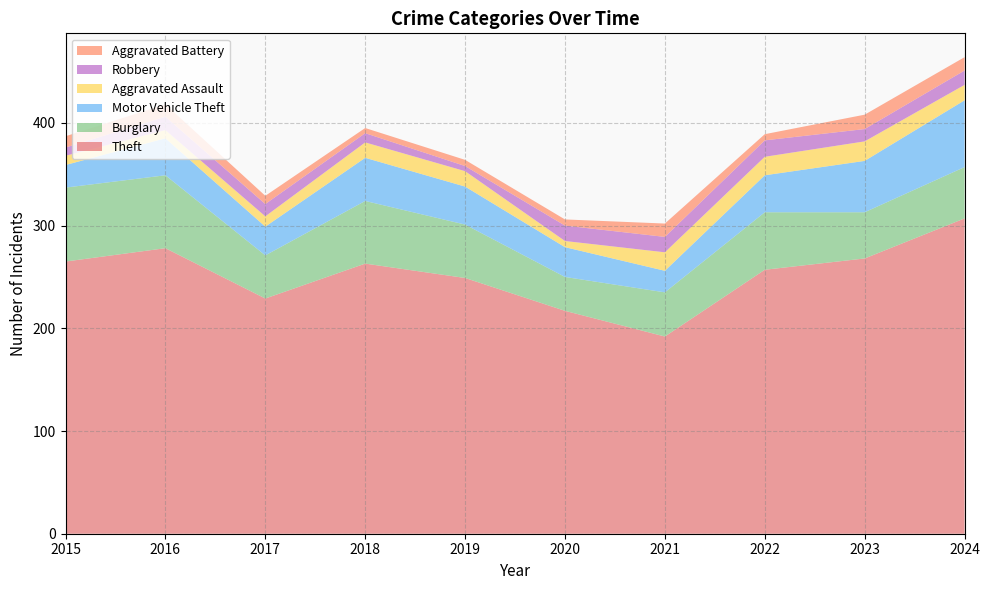

Reading right to left, transcribe all the data shown in this chart.

Theft: 2024=307	2023=268	2022=257	2021=192	2020=217	2019=249	2018=263	2017=229	2016=278	2015=265
Burglary: 2024=50	2023=45	2022=56	2021=43	2020=33	2019=52	2018=61	2017=42	2016=71	2015=72
Motor Vehicle Theft: 2024=65	2023=50	2022=36	2021=21	2020=29	2019=37	2018=42	2017=28	2016=36	2015=22
Aggravated Assault: 2024=15	2023=19	2022=18	2021=18	2020=6	2019=15	2018=15	2017=10	2016=8	2015=9
Robbery: 2024=14	2023=12	2022=16	2021=15	2020=15	2019=5	2018=9	2017=12	2016=13	2015=8
Aggravated Battery: 2024=13	2023=14	2022=6	2021=13	2020=6	2019=6	2018=5	2017=8	2016=12	2015=11